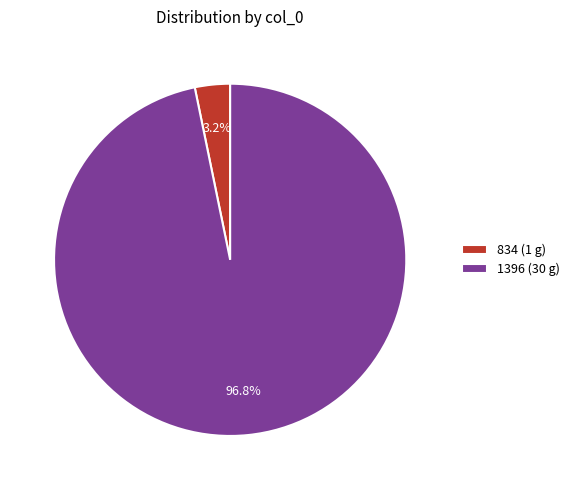

Which has a higher value, 1396 (30 g) or 834 (1 g)?

1396 (30 g)